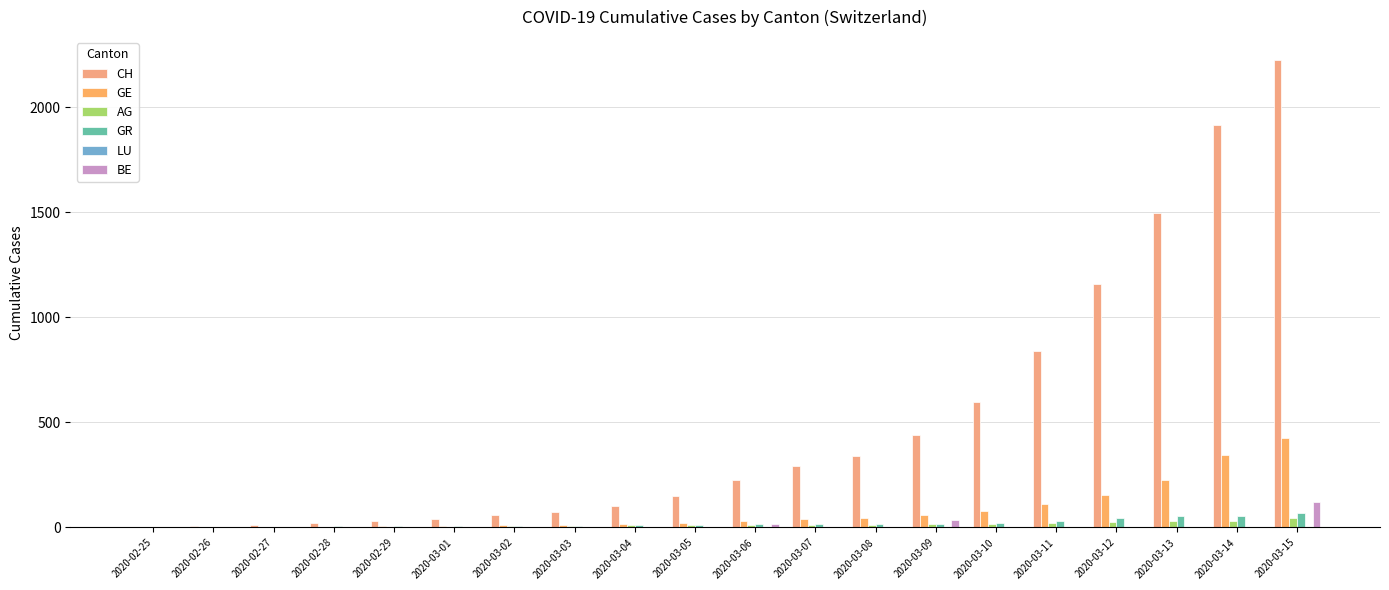

What is the sum of all GE values?

1591